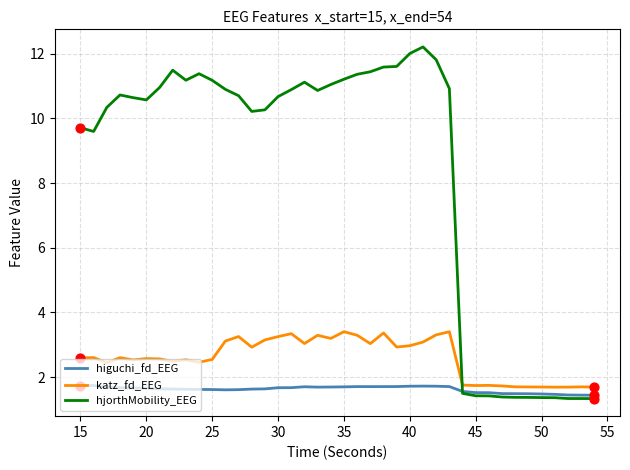

At how many categories does at least one series exceed 2?

29